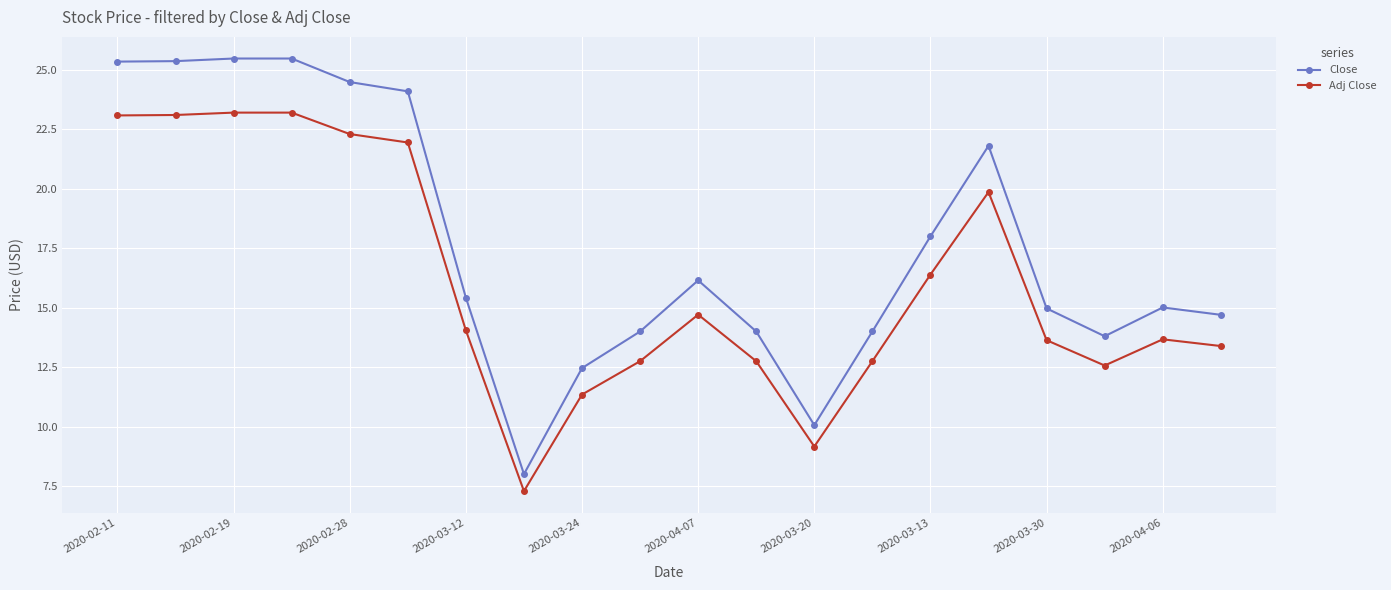

How many distinct data groups are displayed?

2